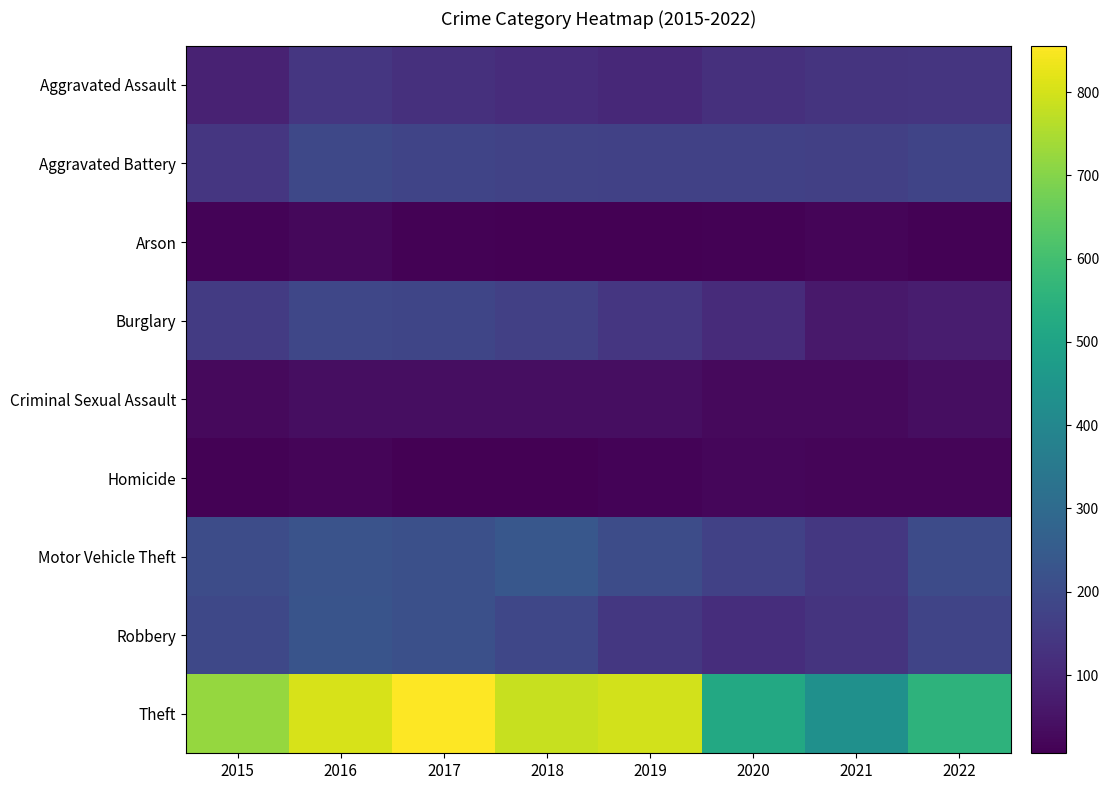

Which category has the lowest value across all series?

2019